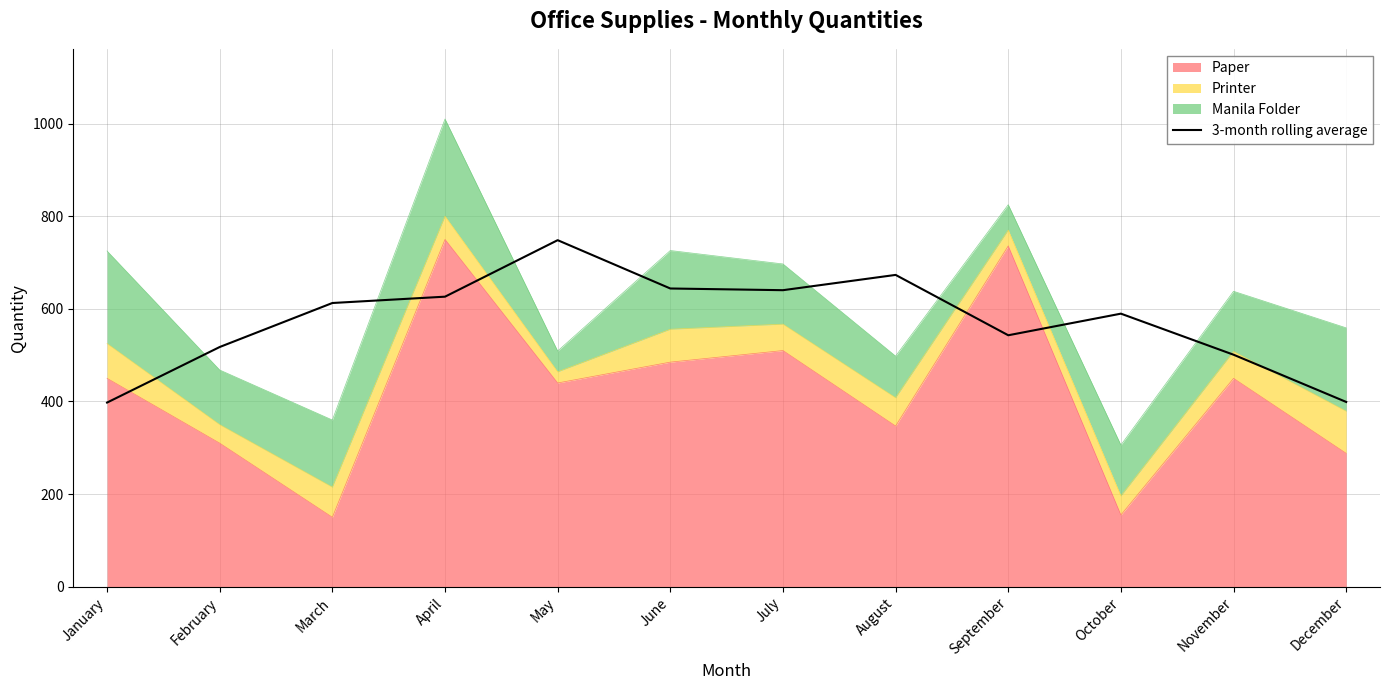

Which category has the highest value across all series?

May